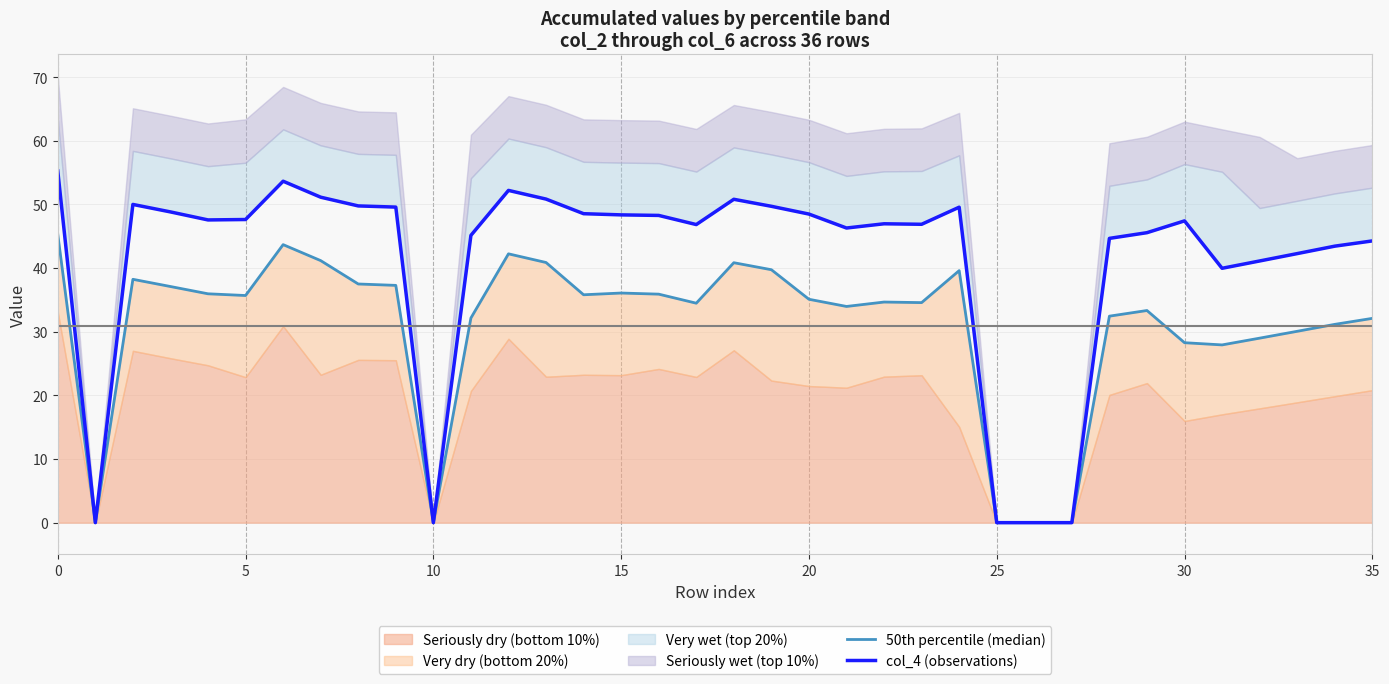

True or false: 50th percentile (median) and col_4 (observations) cross at least once.

False